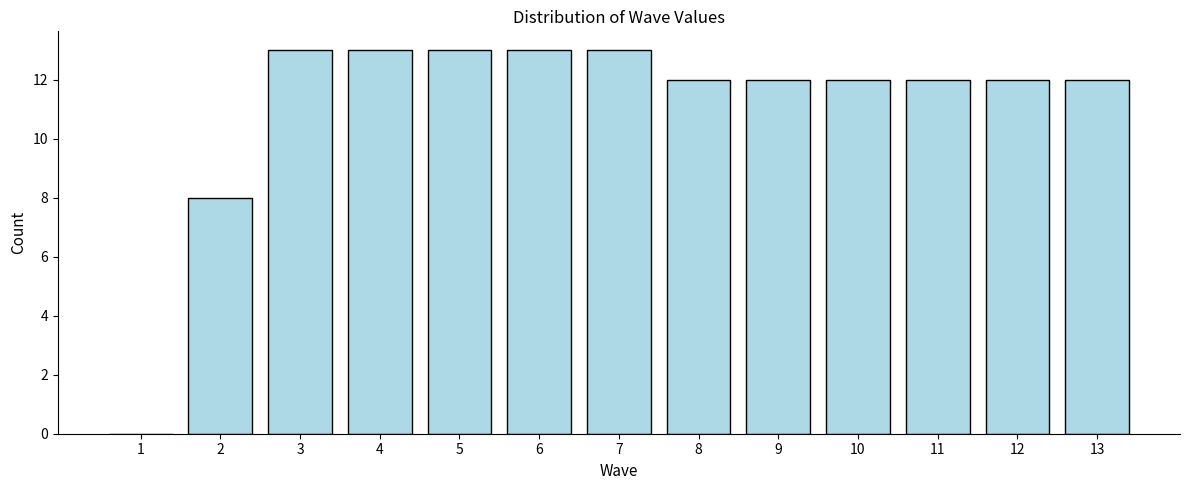

Reading left to right, transcribe all the data shown in this chart.

1=0	2=8	3=13	4=13	5=13	6=13	7=13	8=12	9=12	10=12	11=12	12=12	13=12